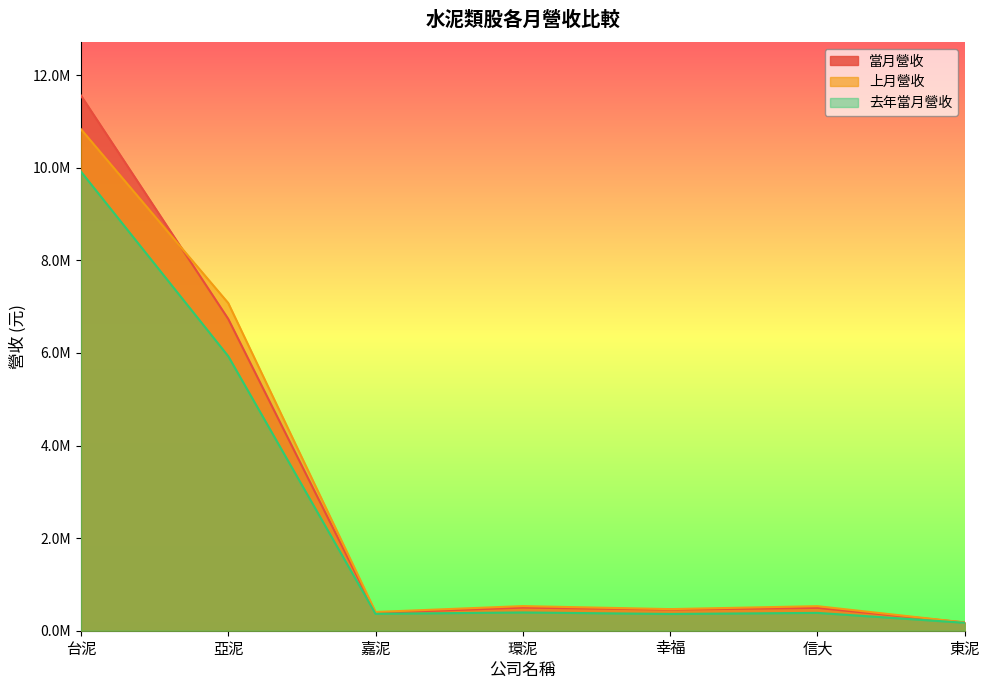

Which series has the widest spread of values?

當月營收